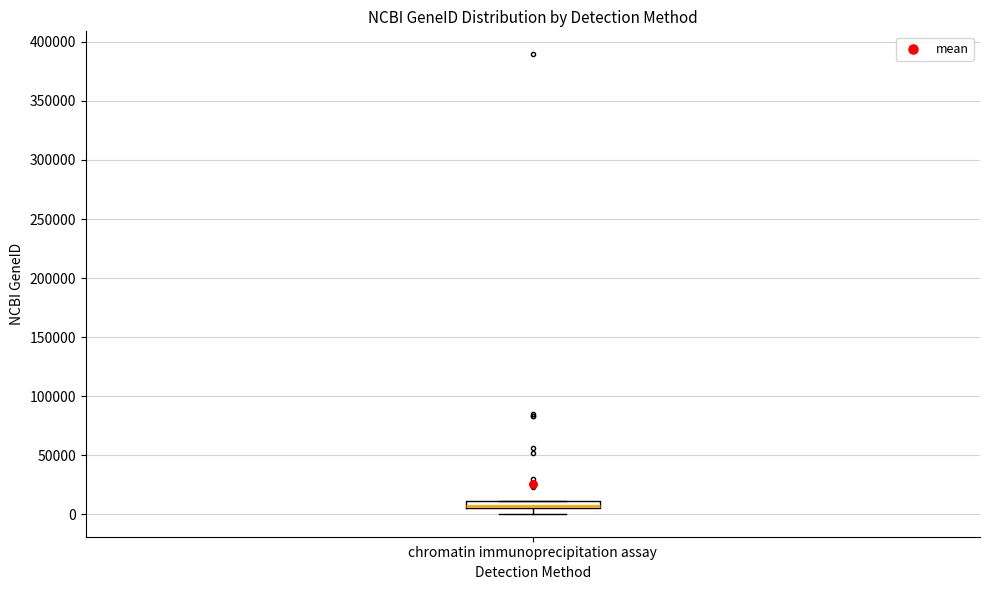

Where is the upper edge of the box for chromatin immunoprecipitation assay on the y-axis? The values are not printed on the chart, so give them approximately, as read against the axis.

10000